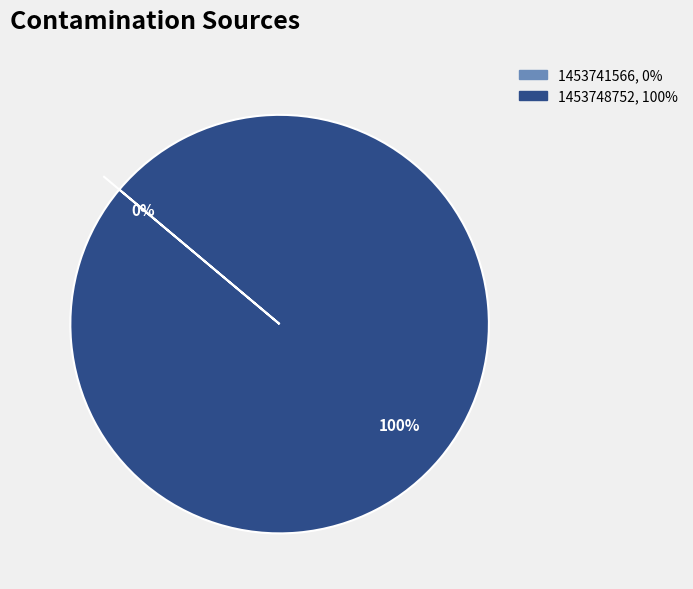

How many segments does this pie chart have?

2